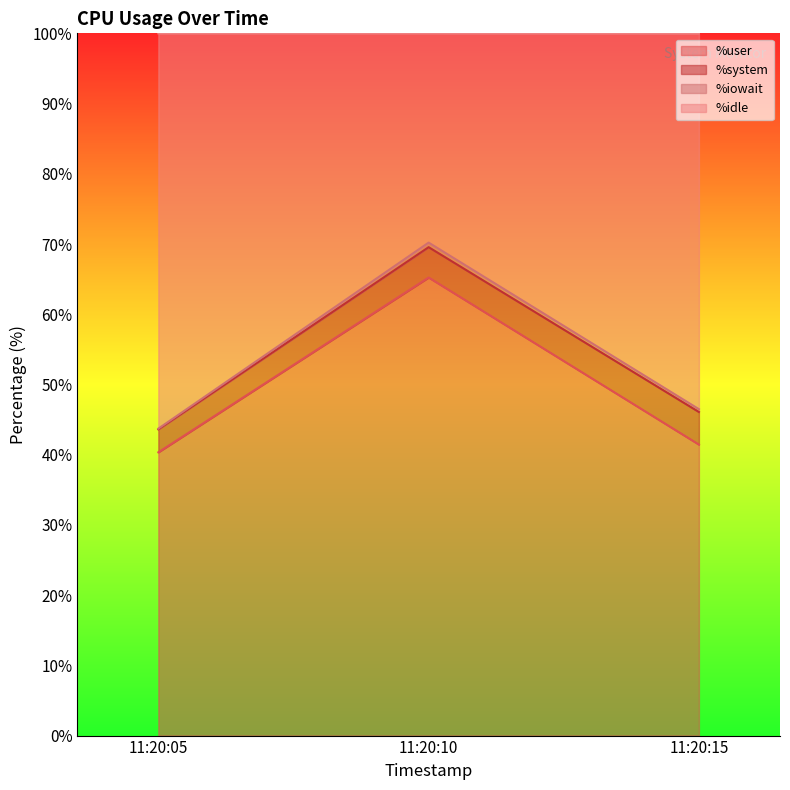

Reading right to left, transcribe all the data shown in this chart.

%user: 11:20:15=41.4	11:20:10=65.2	11:20:05=40.3
%idle: 11:20:15=46.5	11:20:10=70.2	11:20:05=43.7